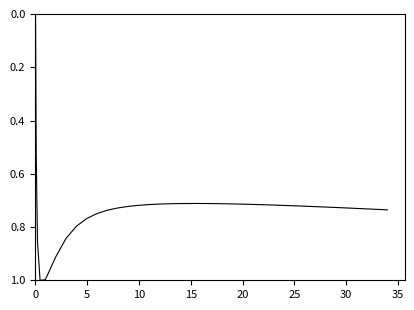

What is the maximum value shown in the chart?

1.0